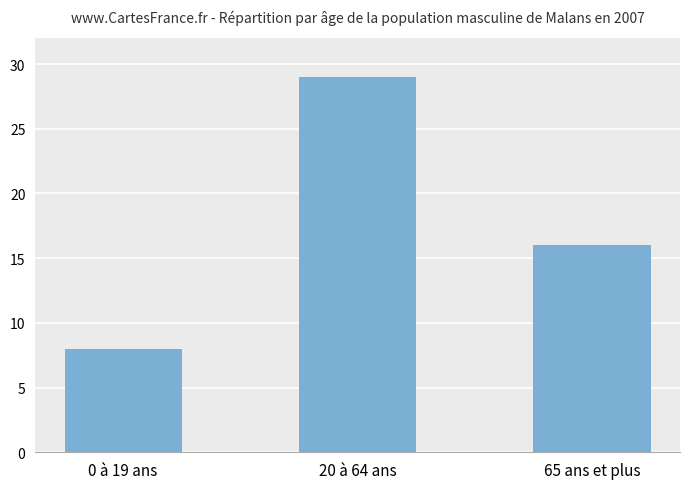

What is the average value?

18